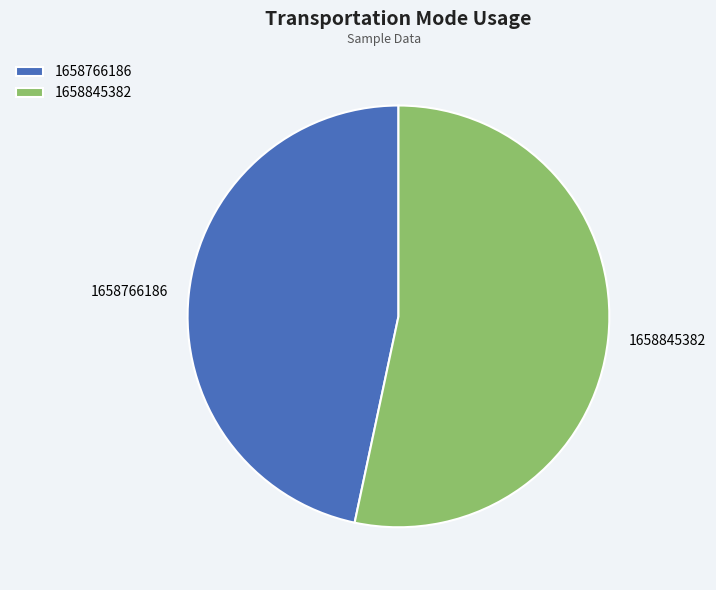

True or false: 1658845382 accounts for 41% of the total.

False